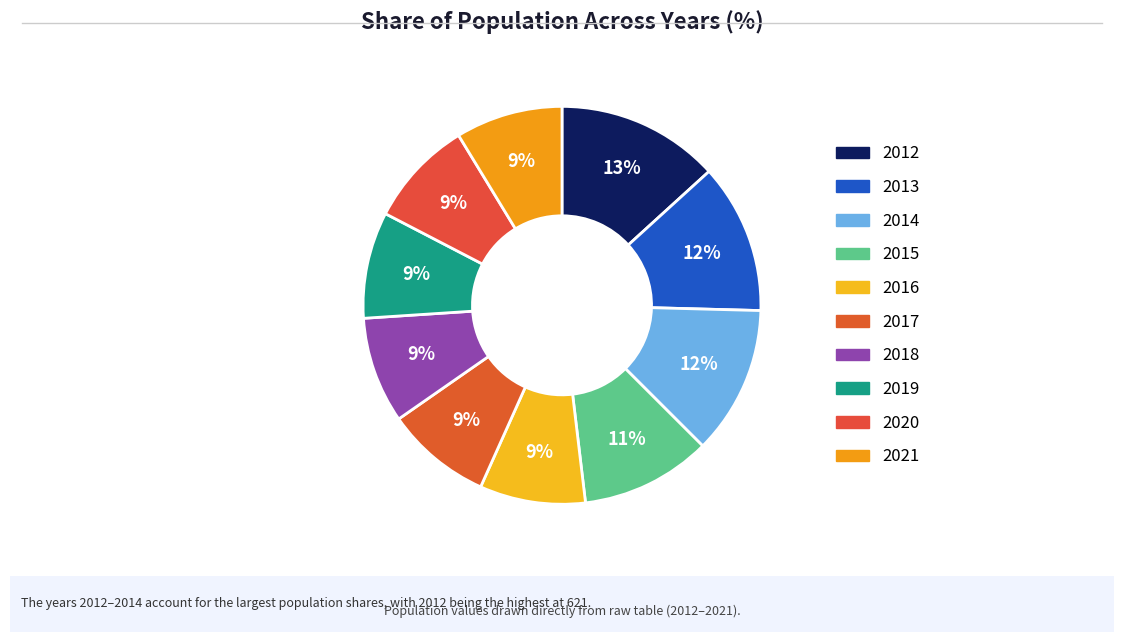

To the nearest percent, what is the average slice percentage?

10%